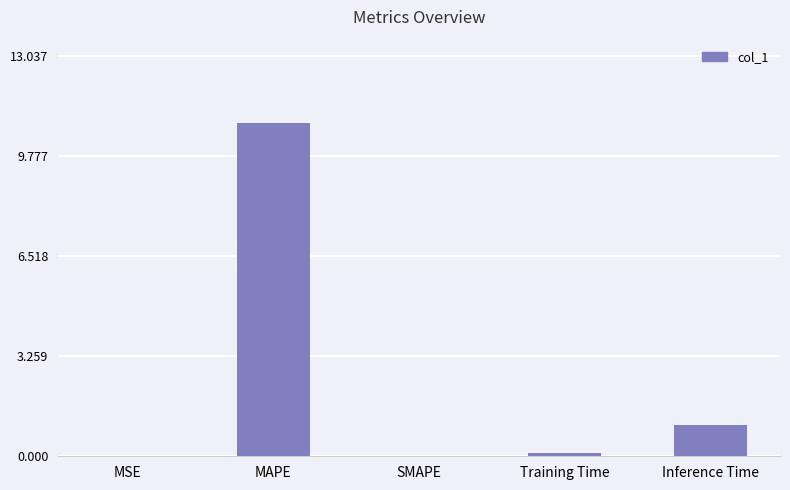

The value at SMAPE is 0.0. True or false?

True